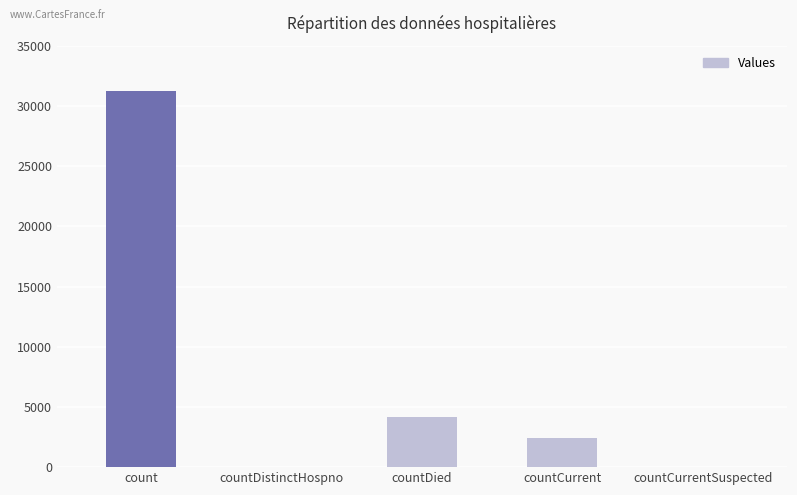

What is the sum of all values?

37863